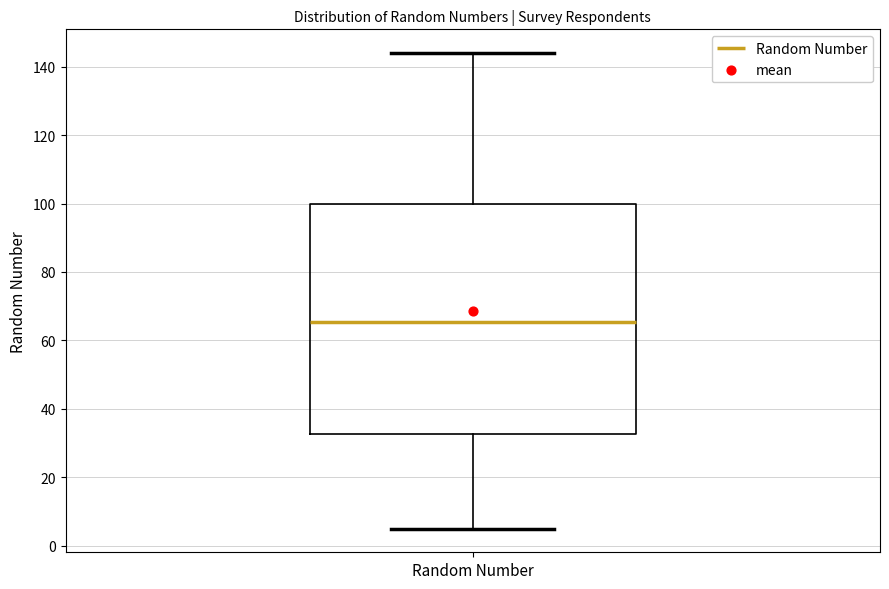

Read this box plot against the y-axis: the position of the median line, the range covered by the box, and the ends of both whiskers. The values are not printed on the chart, so give them approximately, as read against the axis.

median 66, box 32 to 100, whiskers 6 to 144